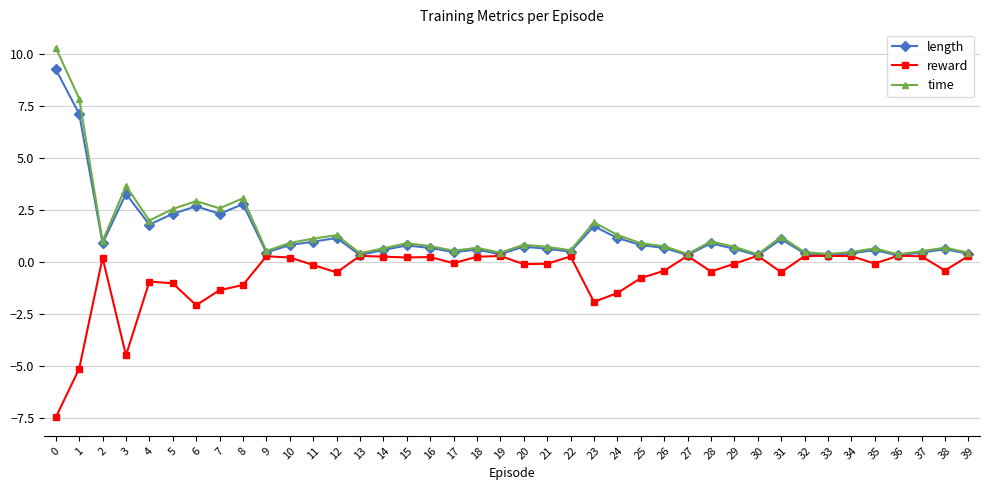

What is the total value across all series at 7?

3.5